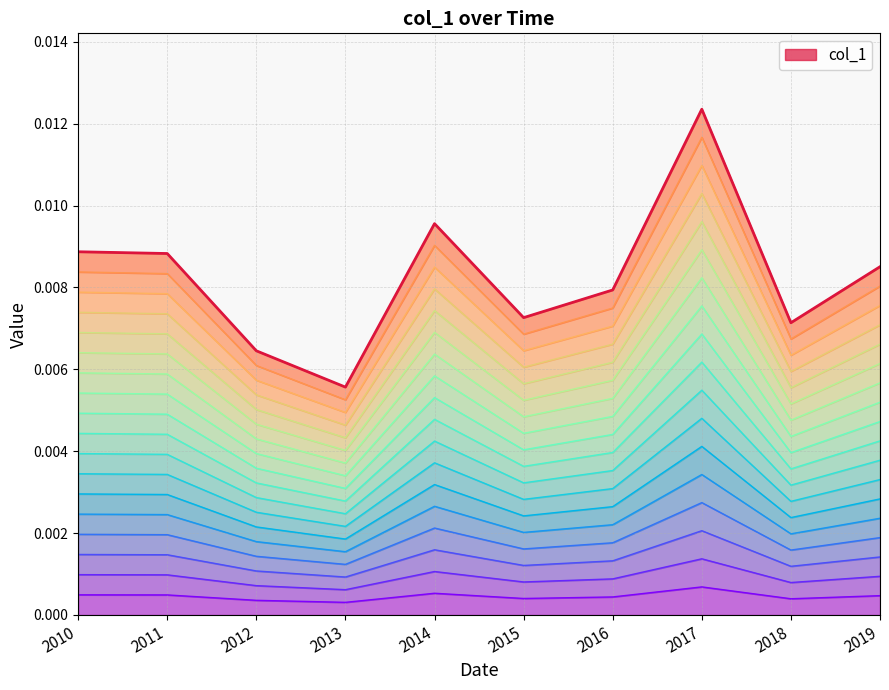

True or false: col_1 and line_band_0 intersect in this chart.

False